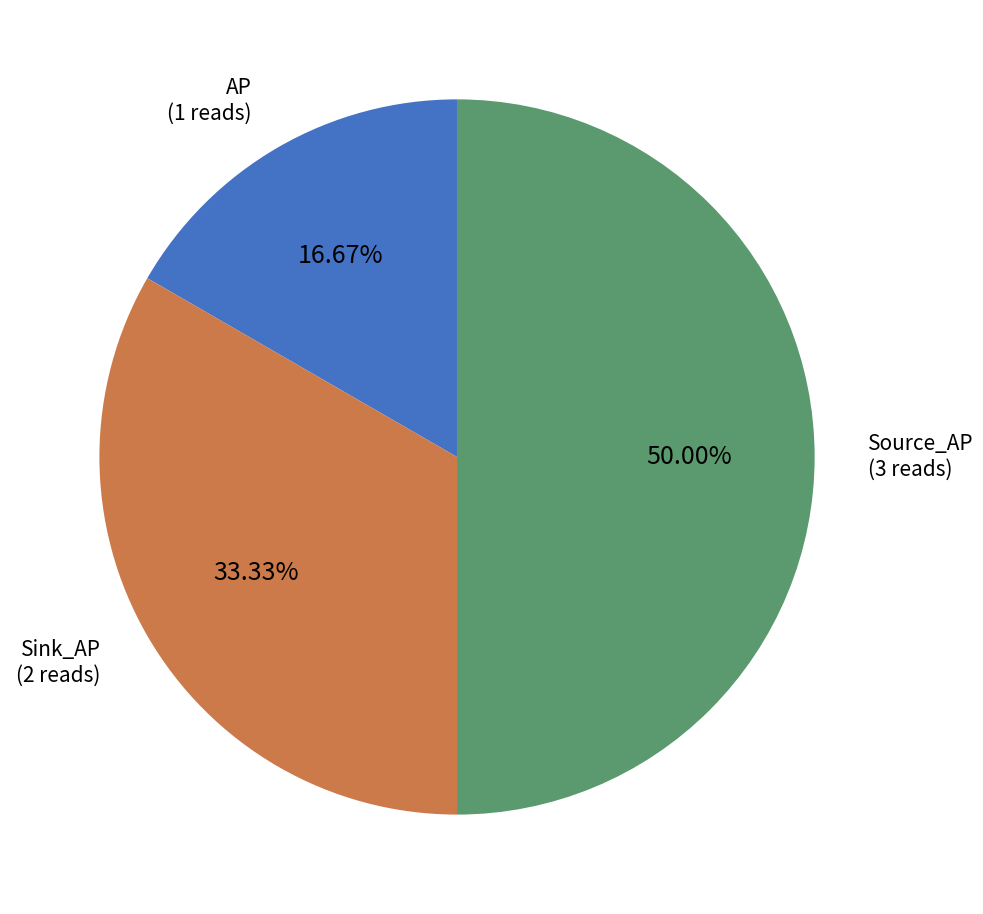

Which category has the biggest portion of the pie?

Source_AP